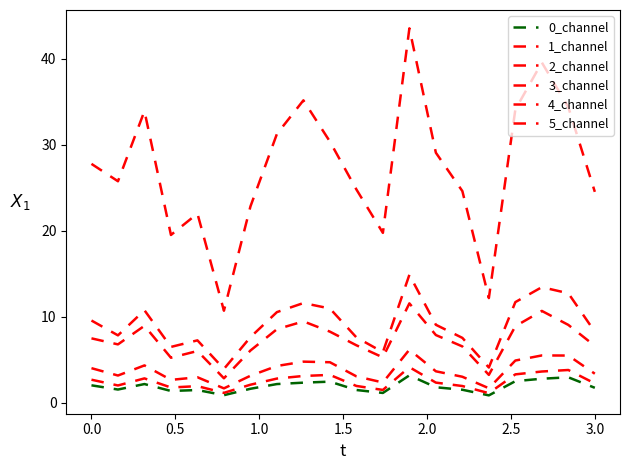

How many lines are shown in the chart?

6